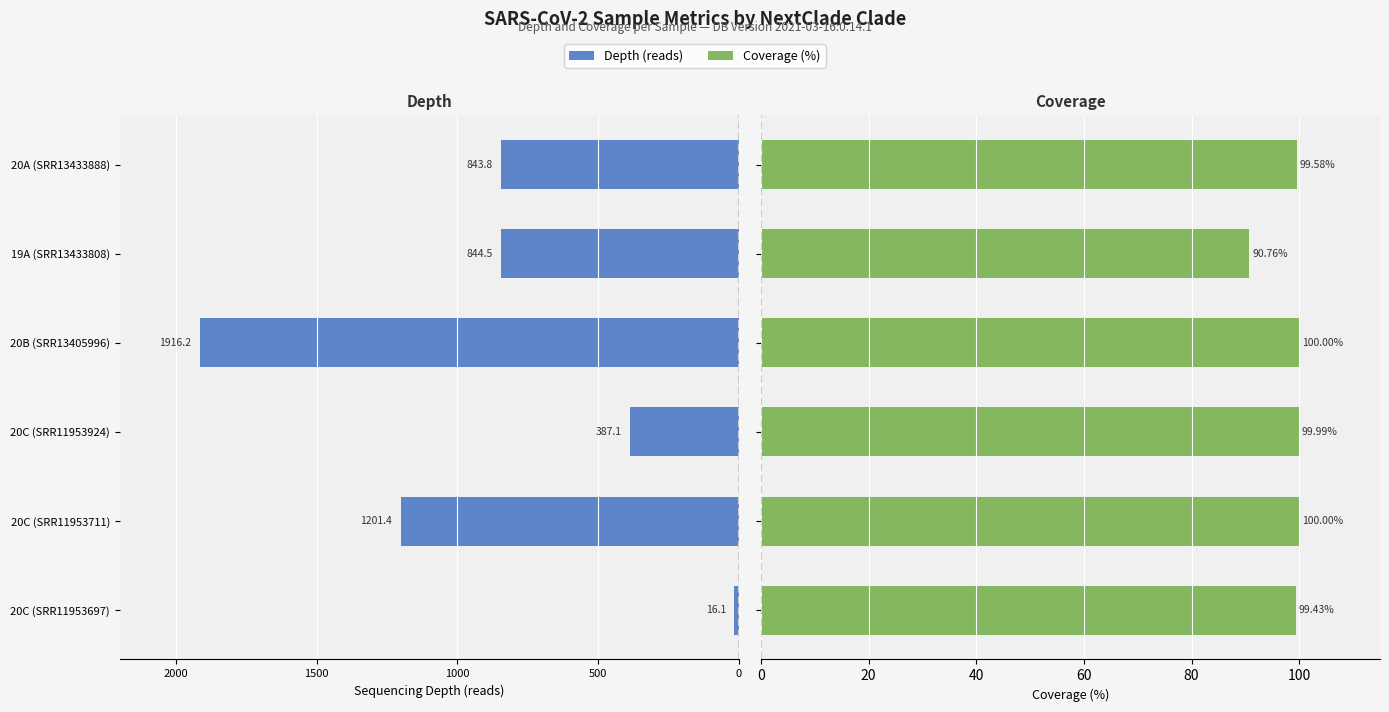

Count the number of categories in the chart.

6